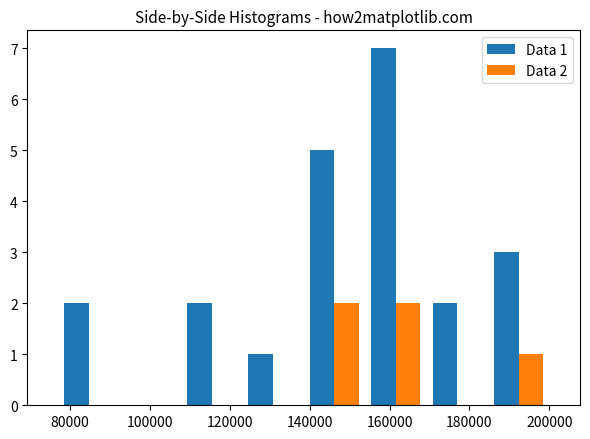

In the Data 1 series, which range on the x-axis has the tallest bar?

154000 to 170000